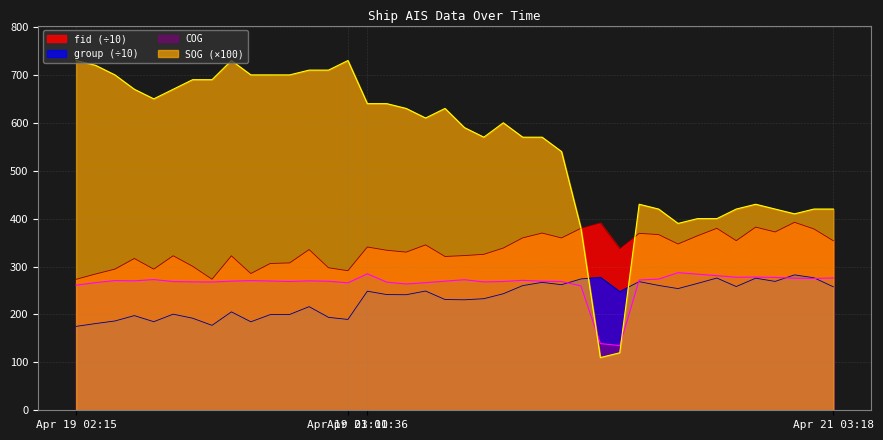

What is the minimum value shown in the chart?

110.0